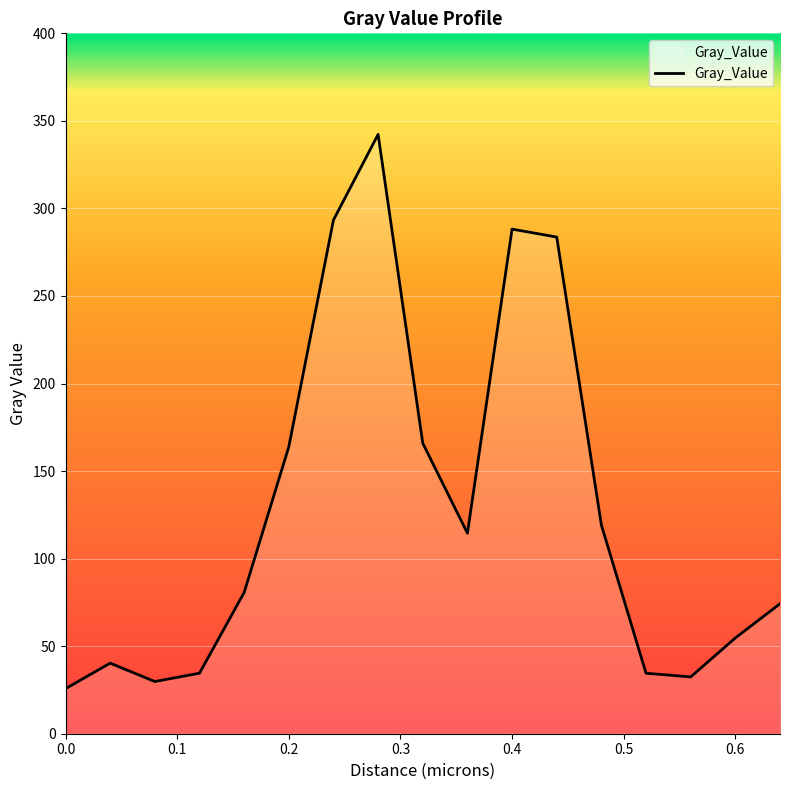

What is the difference between the maximum and minimum values?

316.6